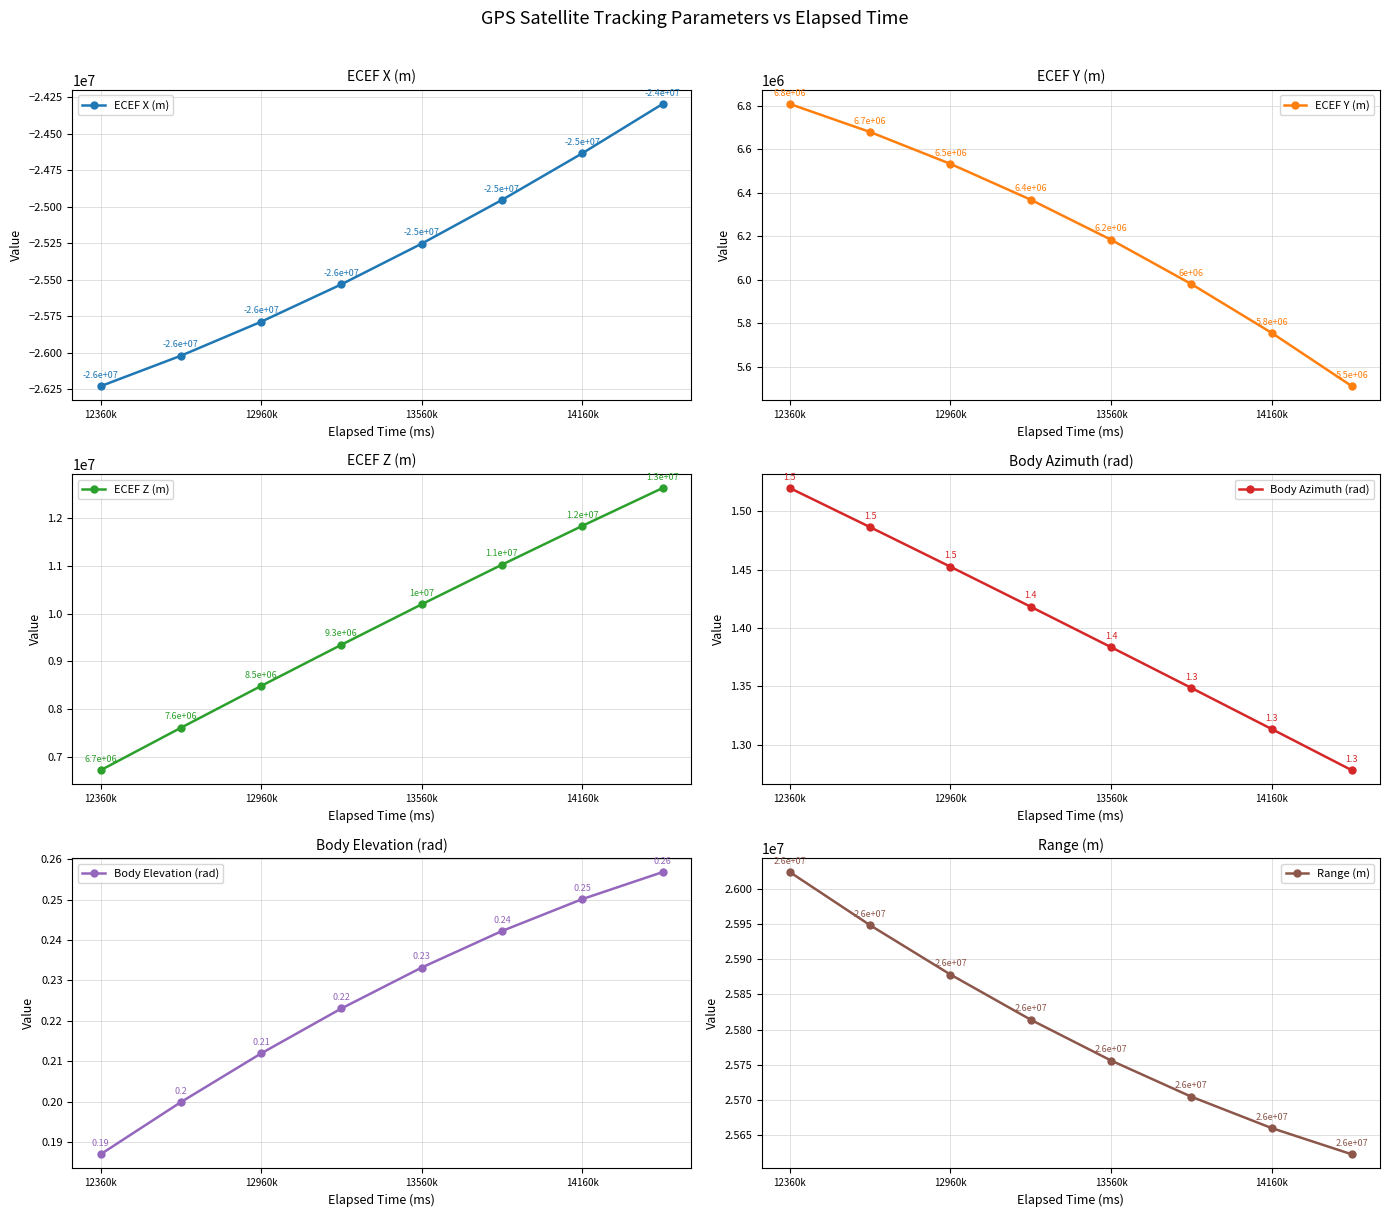

Count the Body Azimuth (rad) values in the range 1 to 2.

8